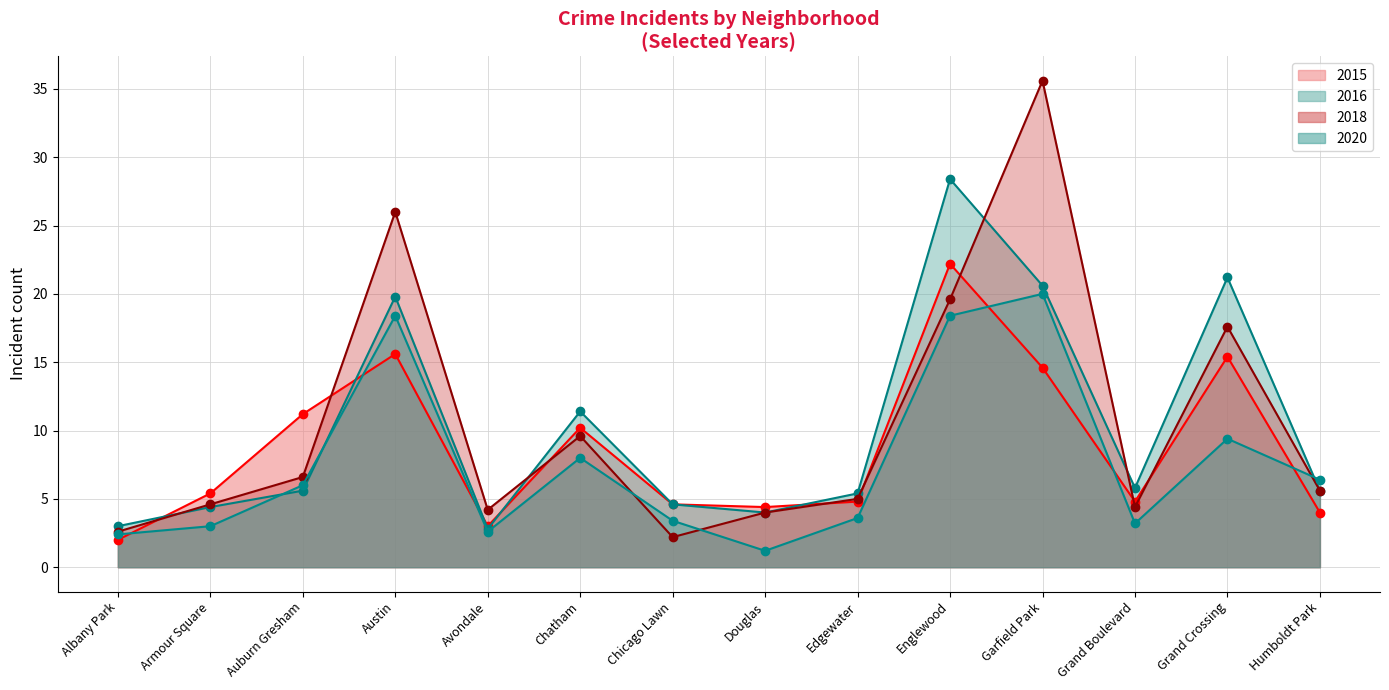

What is the average value of the 2020 series?

7.6